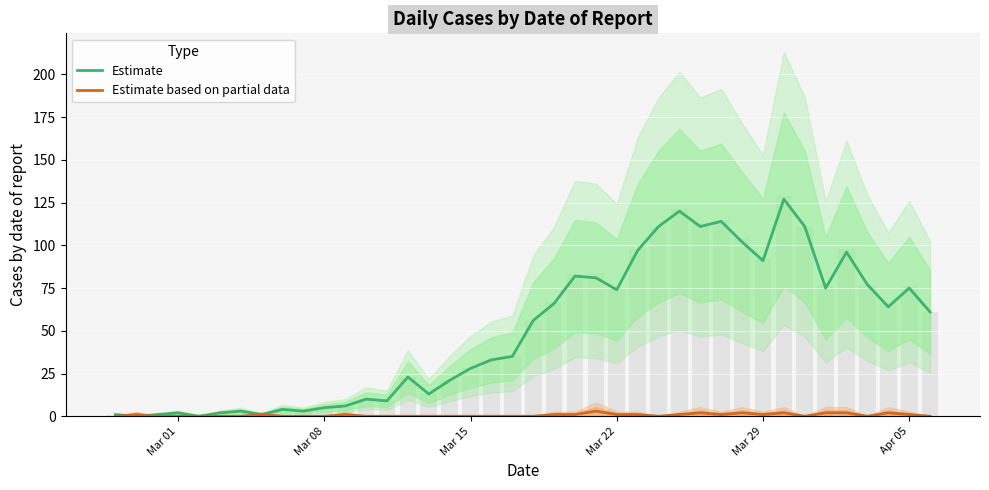

Does the chart contain any negative values?

No